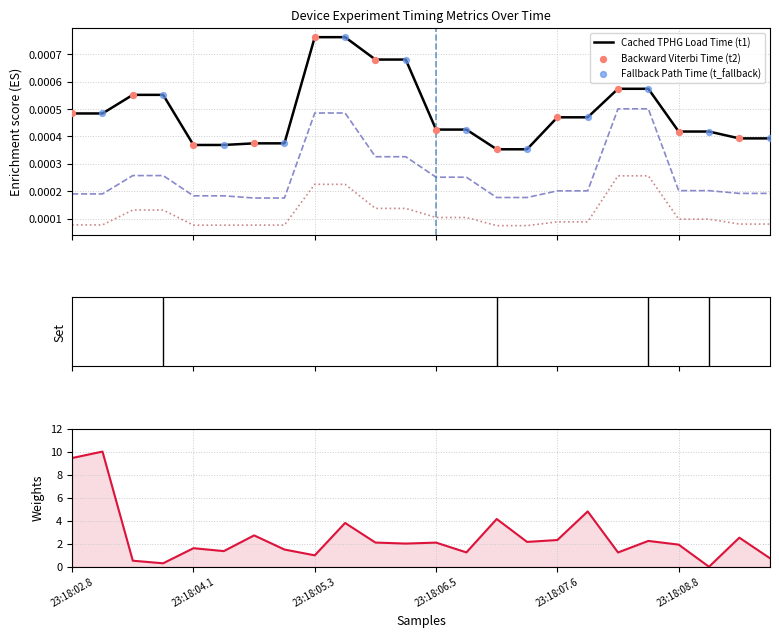

At how many categories does at least one series exceed 3?

5